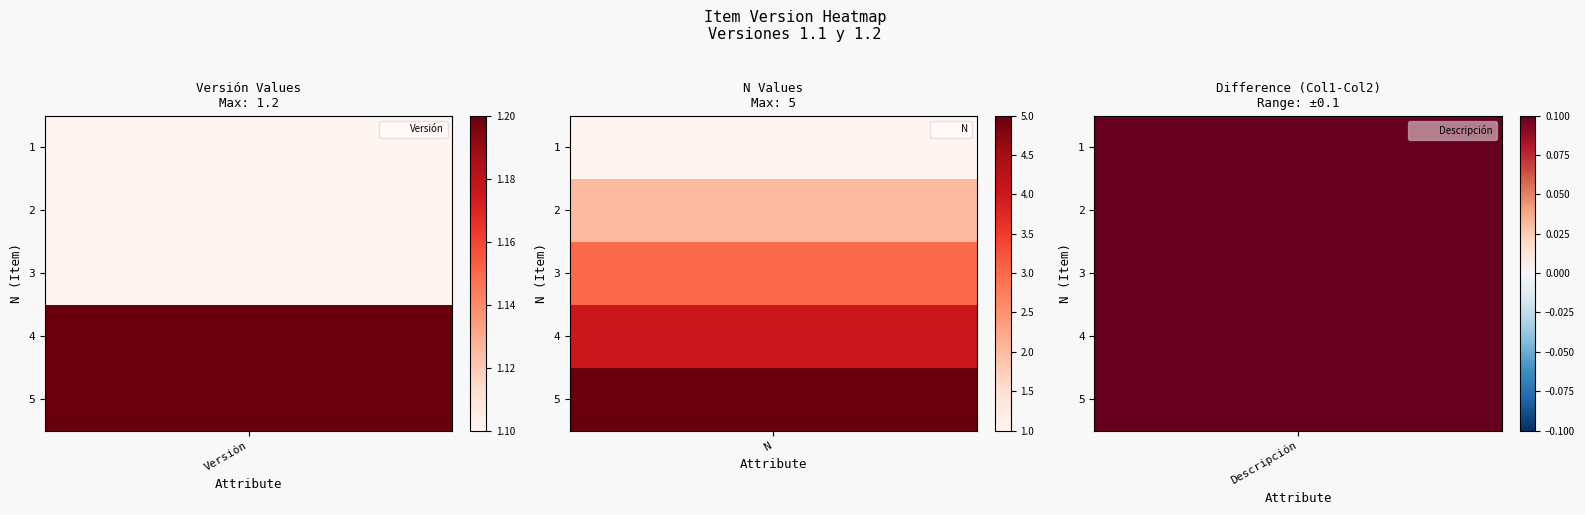

What is the highest value of the 1 series?

1.1